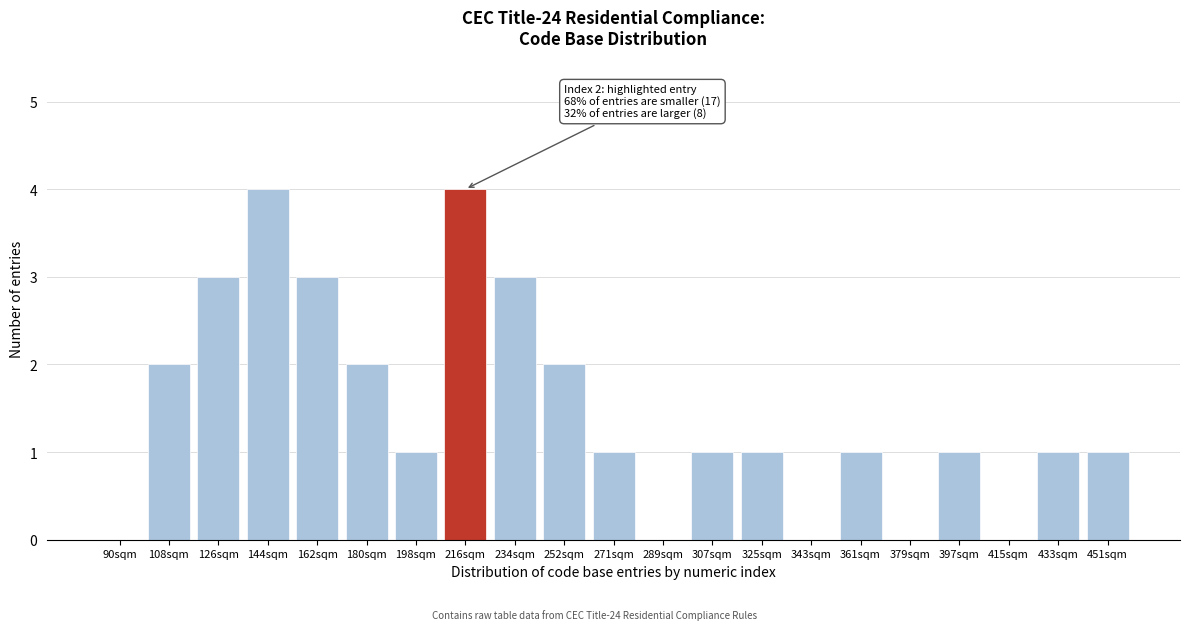

Reading left to right, list all the values displayed in this chart.

90sqm=0	108sqm=2	126sqm=3	144sqm=4	162sqm=3	180sqm=2	198sqm=1	216sqm=4	234sqm=3	252sqm=2	271sqm=1	289sqm=0	307sqm=1	325sqm=1	343sqm=0	361sqm=1	379sqm=0	397sqm=1	415sqm=0	433sqm=1	451sqm=1